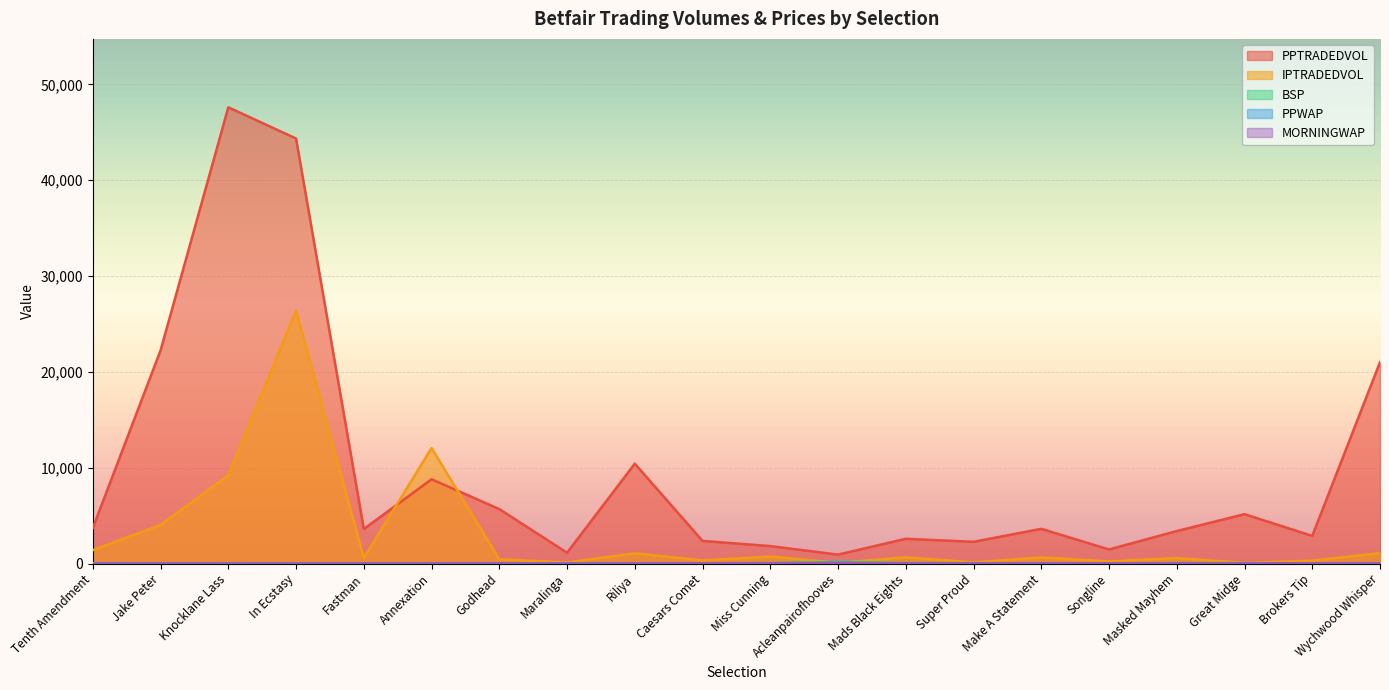

How many lines are shown in the chart?

5